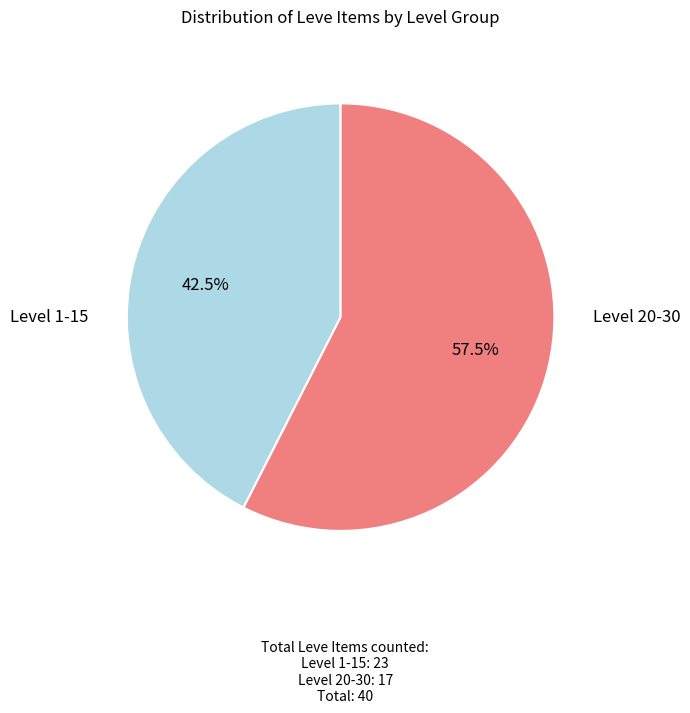

To the nearest percent, what is the average slice percentage?

50%